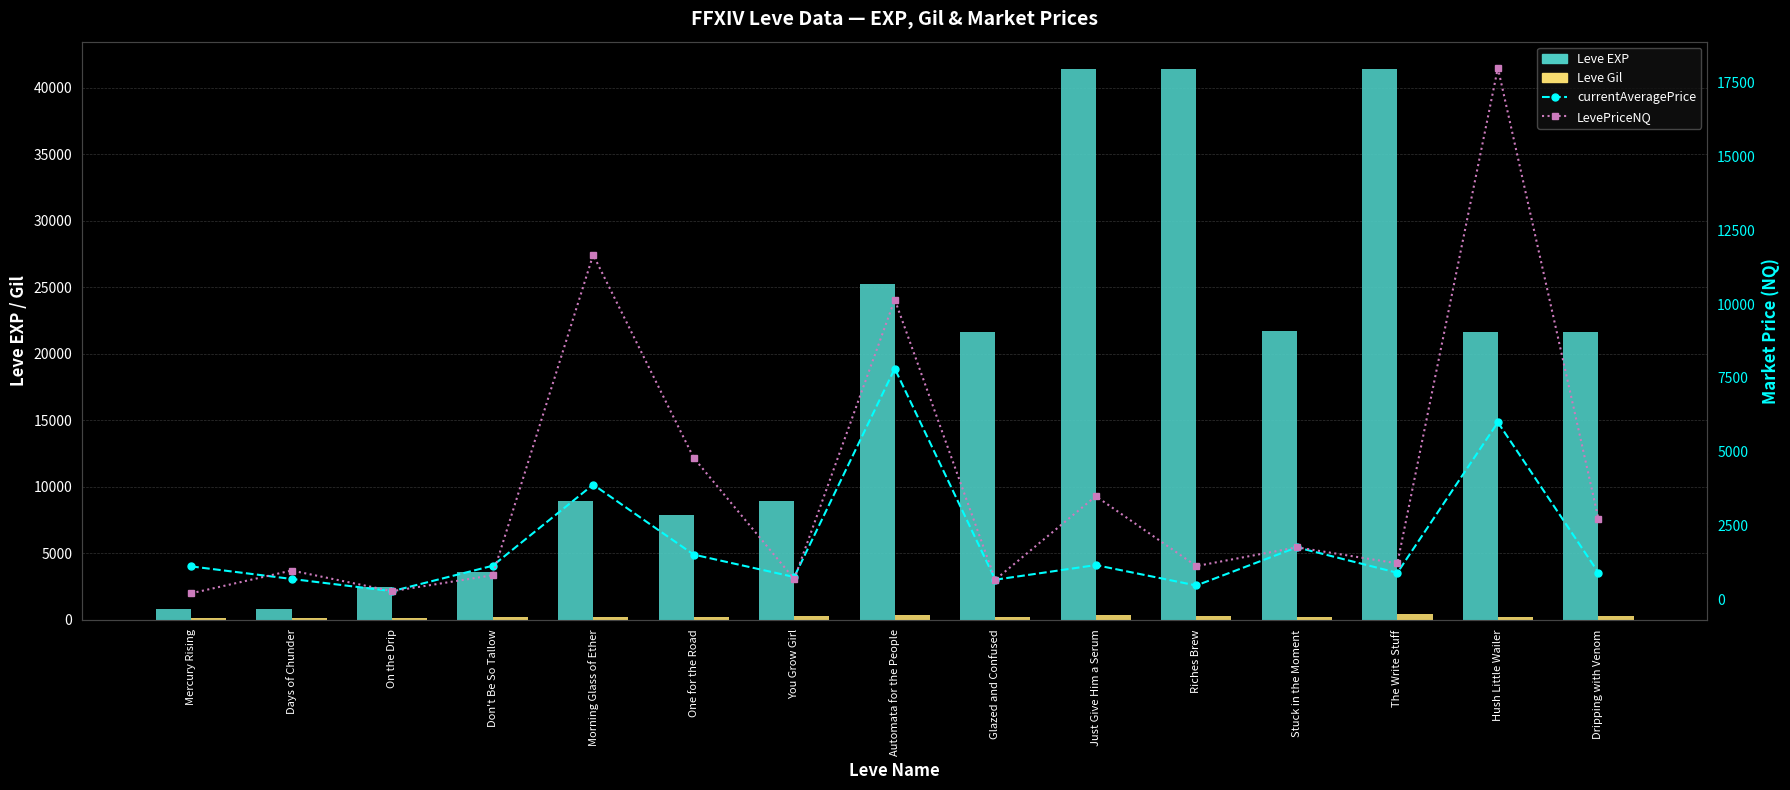

Which category has the lowest value in the currentAveragePrice series?

On the Drip